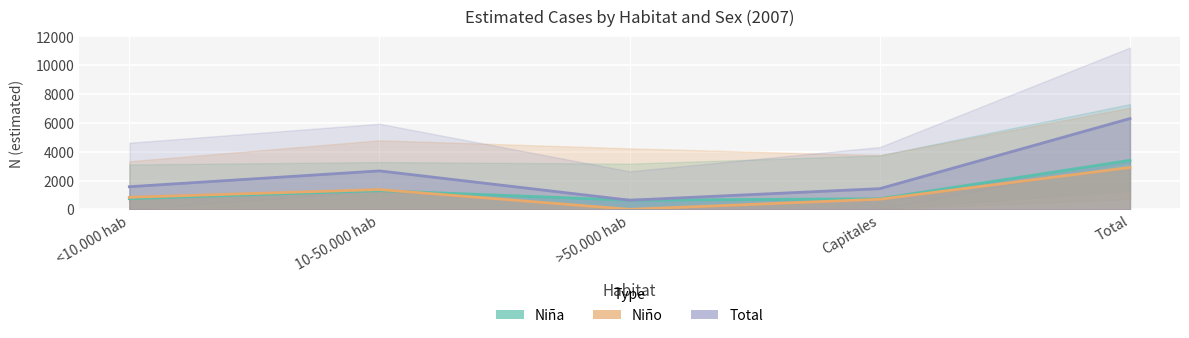

At which category is the sum across all series the highest?

Total